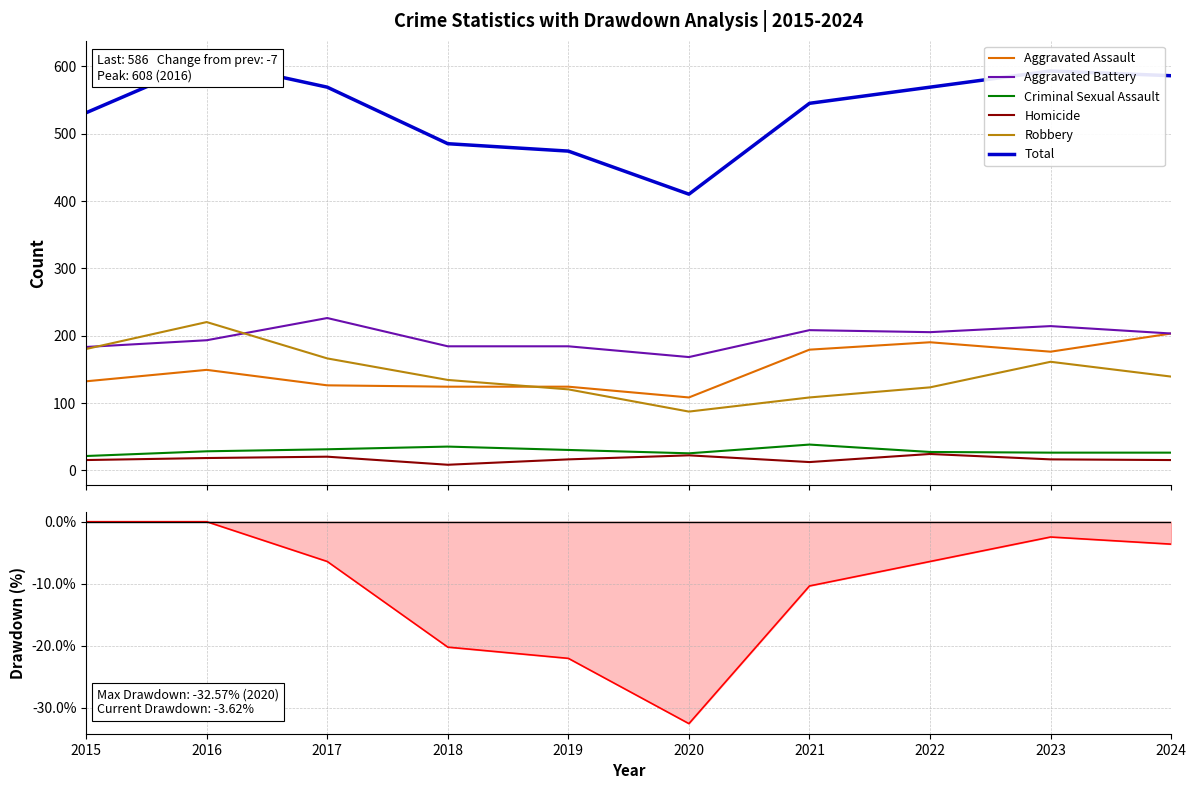

Which series has the largest range (max minus min)?

Total